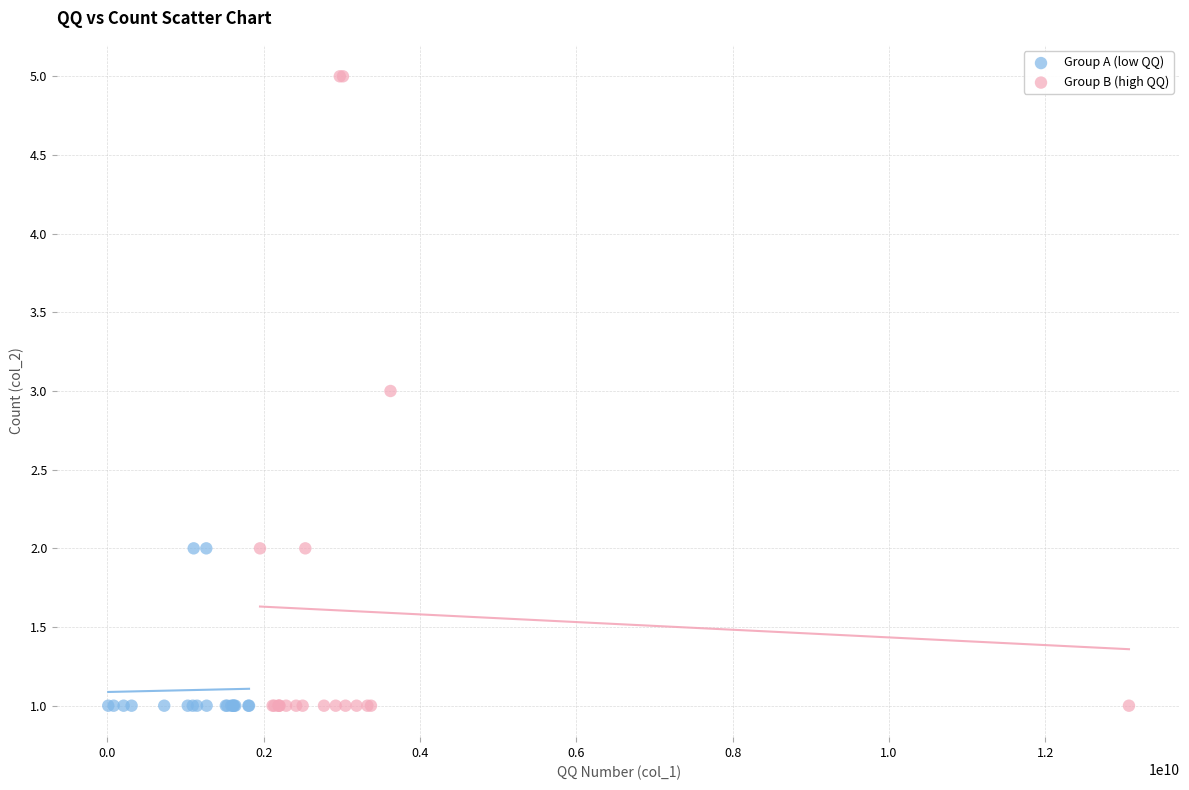

Which series has the widest spread of Y values?

Group B (high QQ)